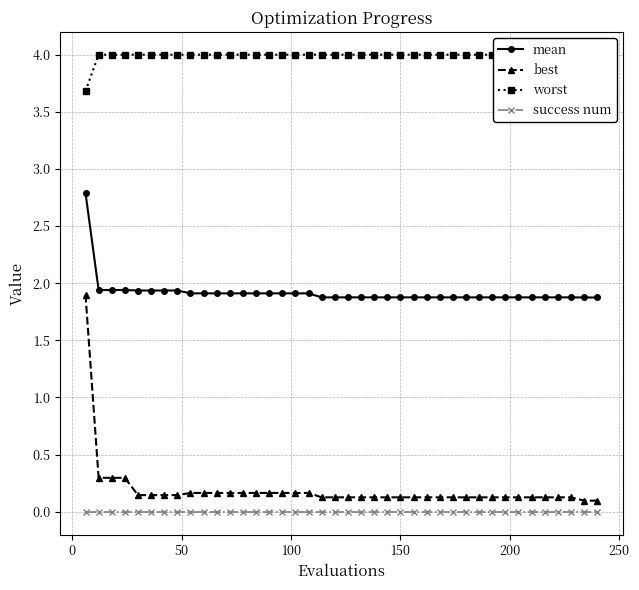

How many lines are shown in the chart?

4